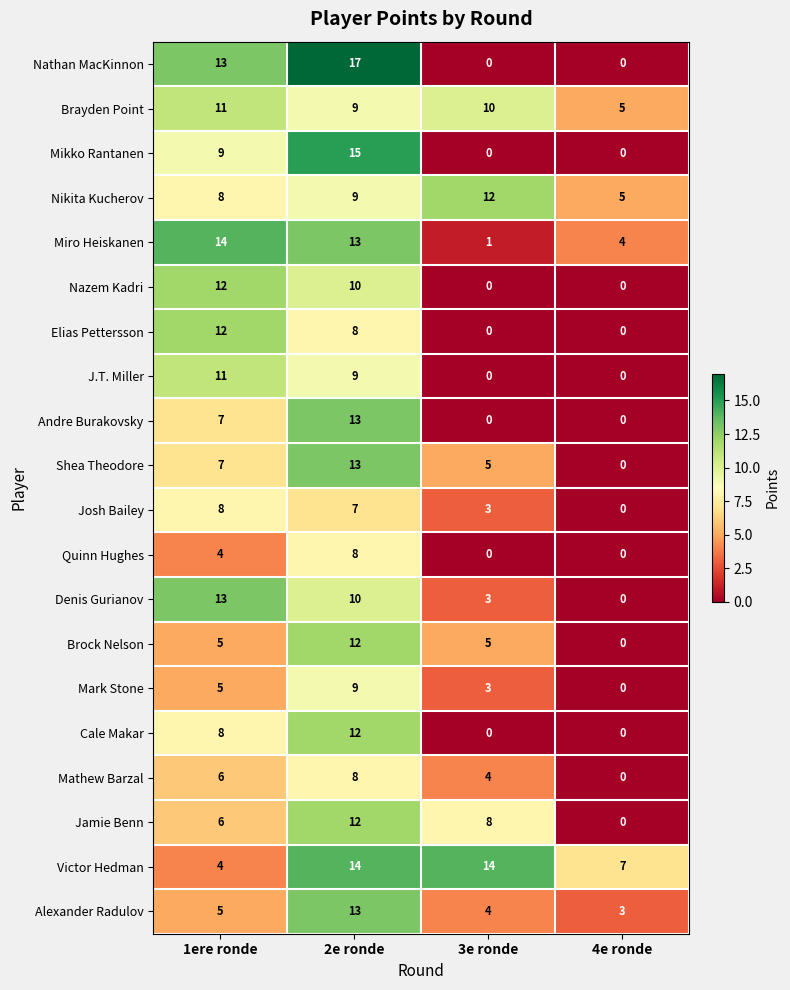

What is the difference between the Andre Burakovsky values at 1ere ronde and 3e ronde?

7